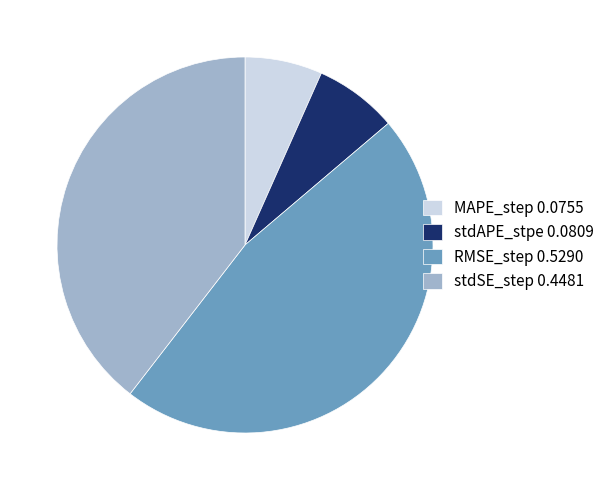

Is the sum of stdAPE_stpe 0.0809 and RMSE_step 0.5290 greater than half?

Yes